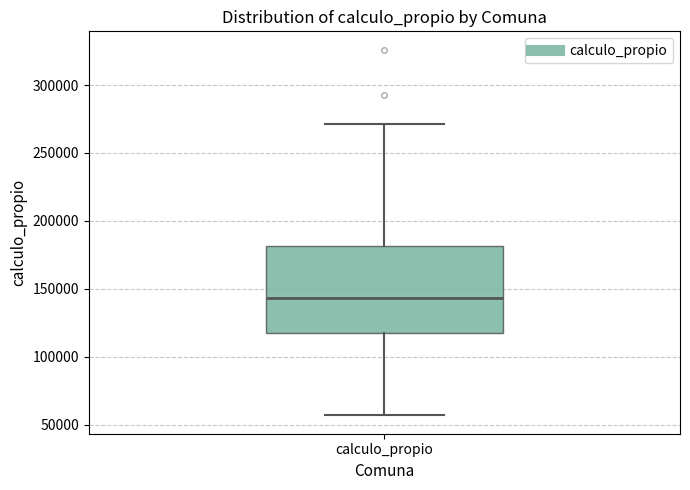

Where does the upper whisker of the box for calculo_propio end on the y-axis? The values are not printed on the chart, so give them approximately, as read against the axis.

270000